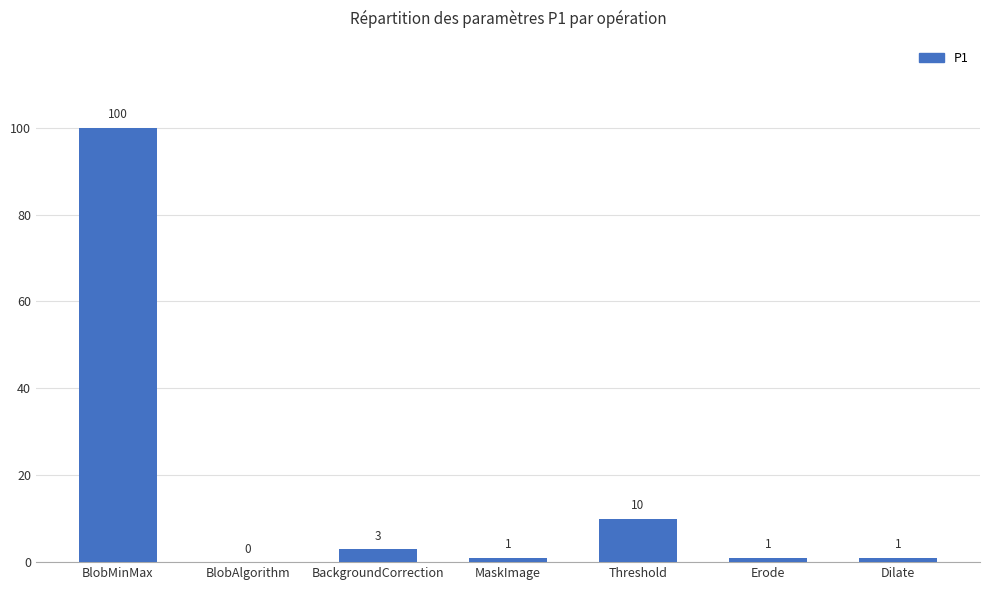

Which label corresponds to the largest value in the chart?

BlobMinMax